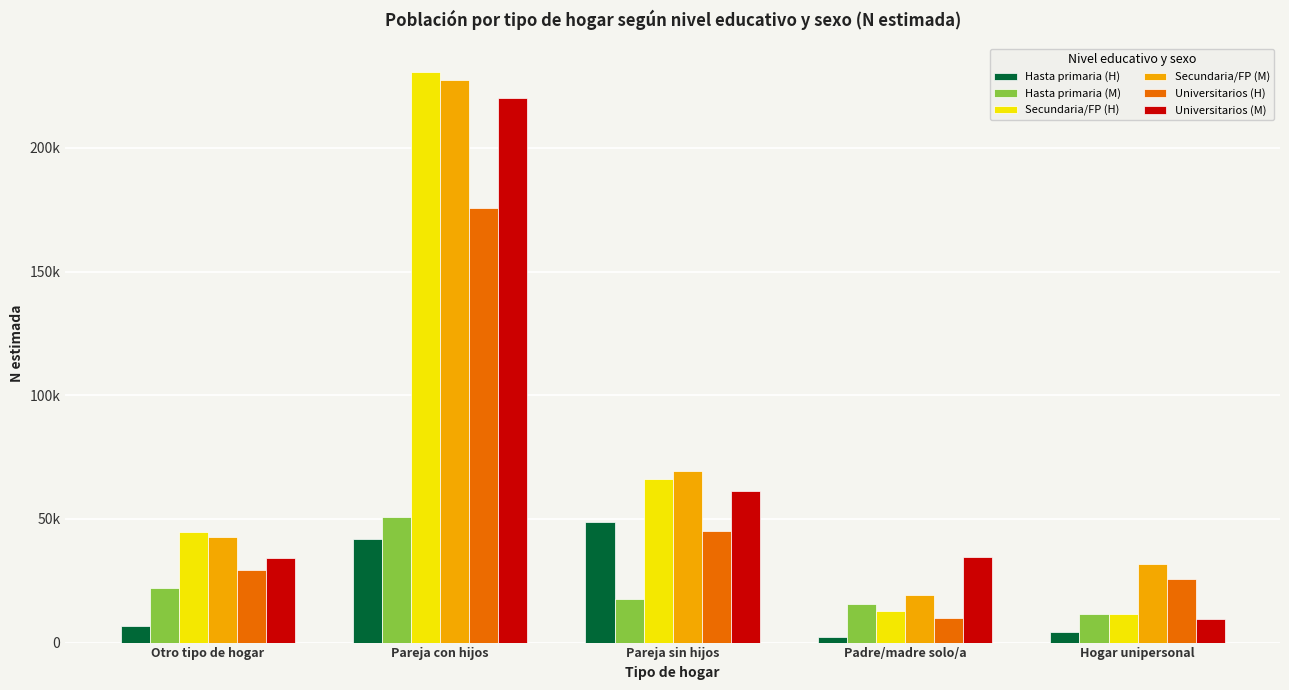

Are the bars grouped side by side (vs. stacked)?

Yes